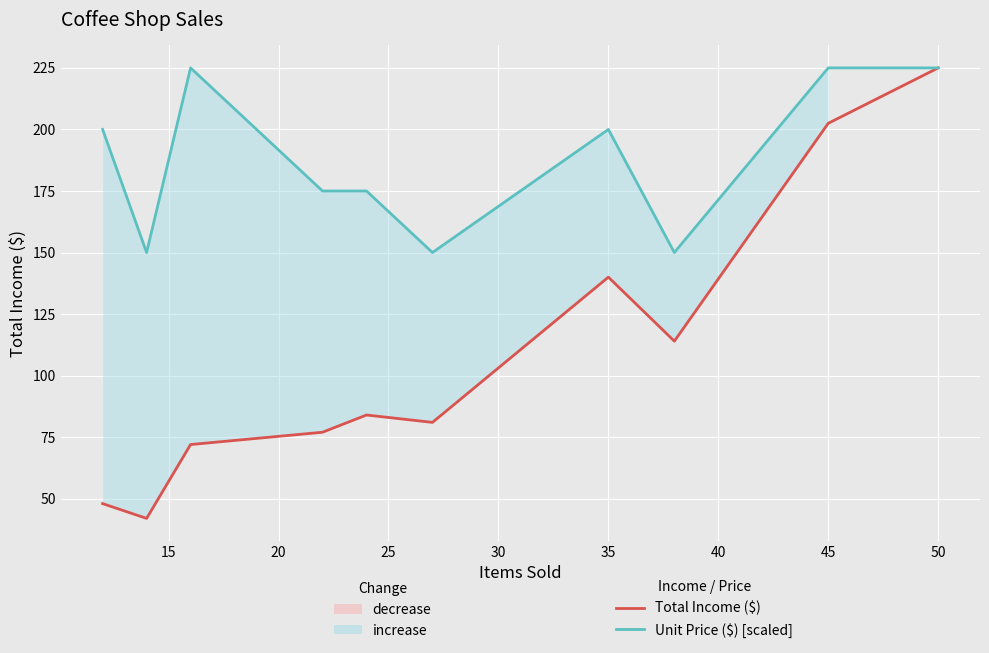

How many lines are shown in the chart?

2